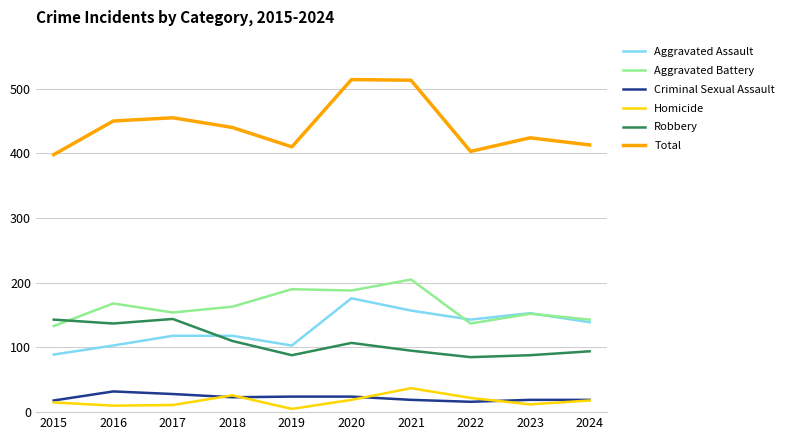

What is the total value across all series at 2015?

796